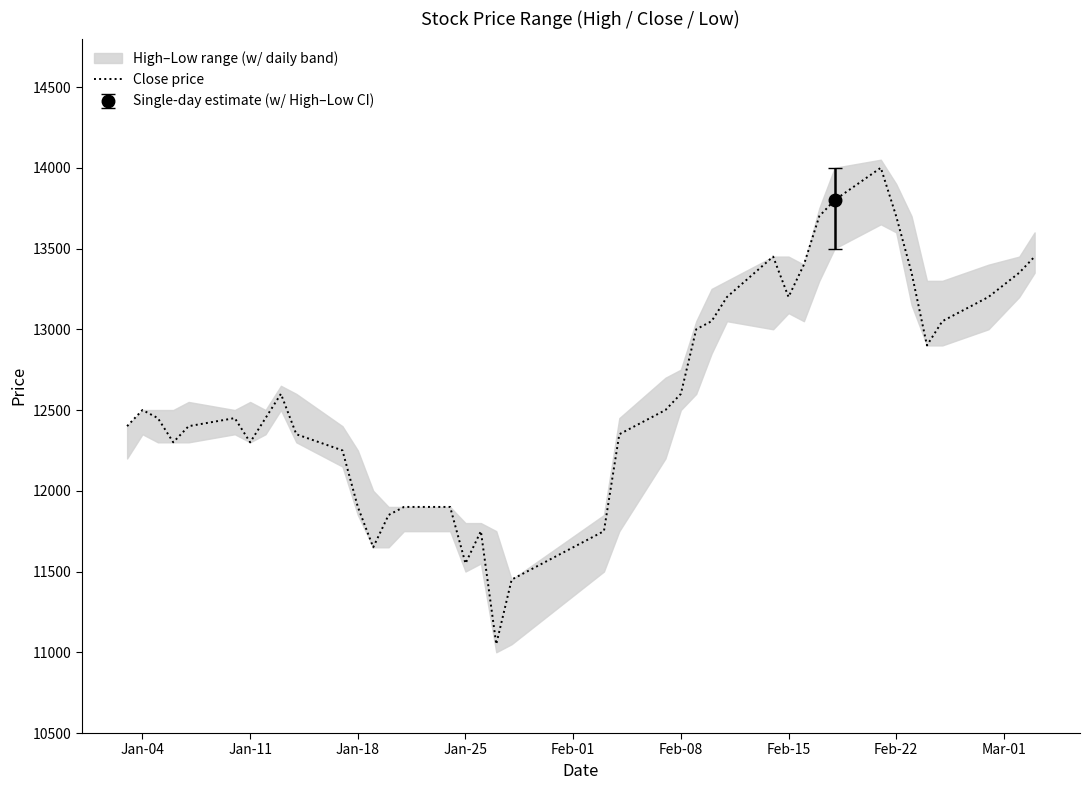

What is the maximum value for Close price?

14000